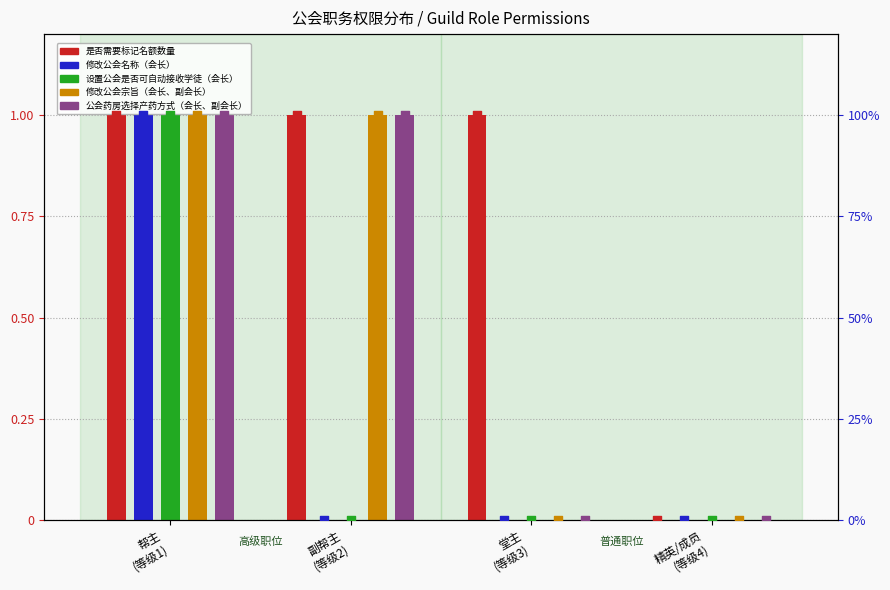

Which series contains the lowest Y value?

是否需要标记名额数量